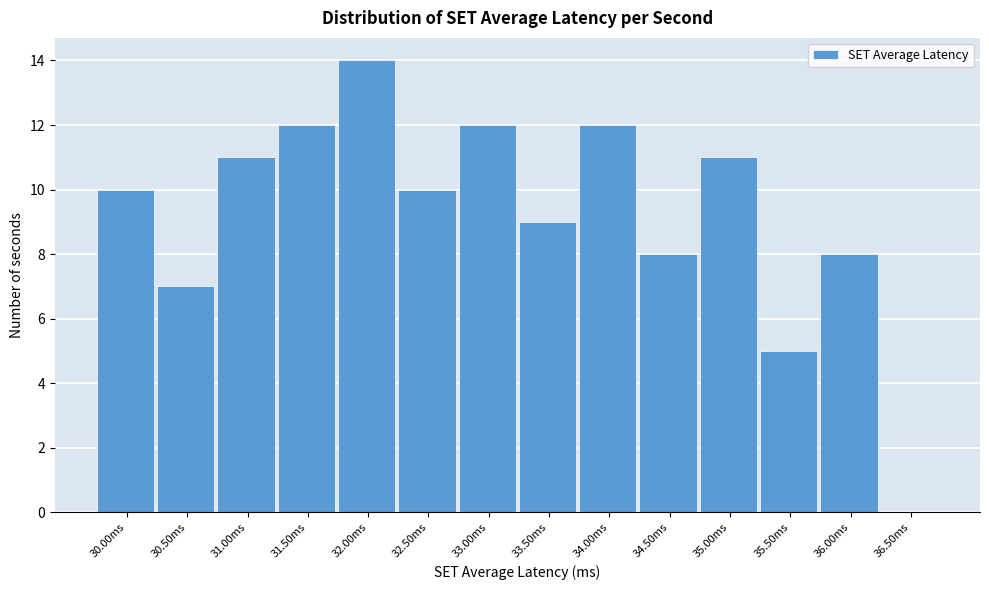

Reading left to right, list all the values displayed in this chart.

30.00ms=10	30.50ms=7	31.00ms=11	31.50ms=12	32.00ms=14	32.50ms=10	33.00ms=12	33.50ms=9	34.00ms=12	34.50ms=8	35.00ms=11	35.50ms=5	36.00ms=8	36.50ms=0